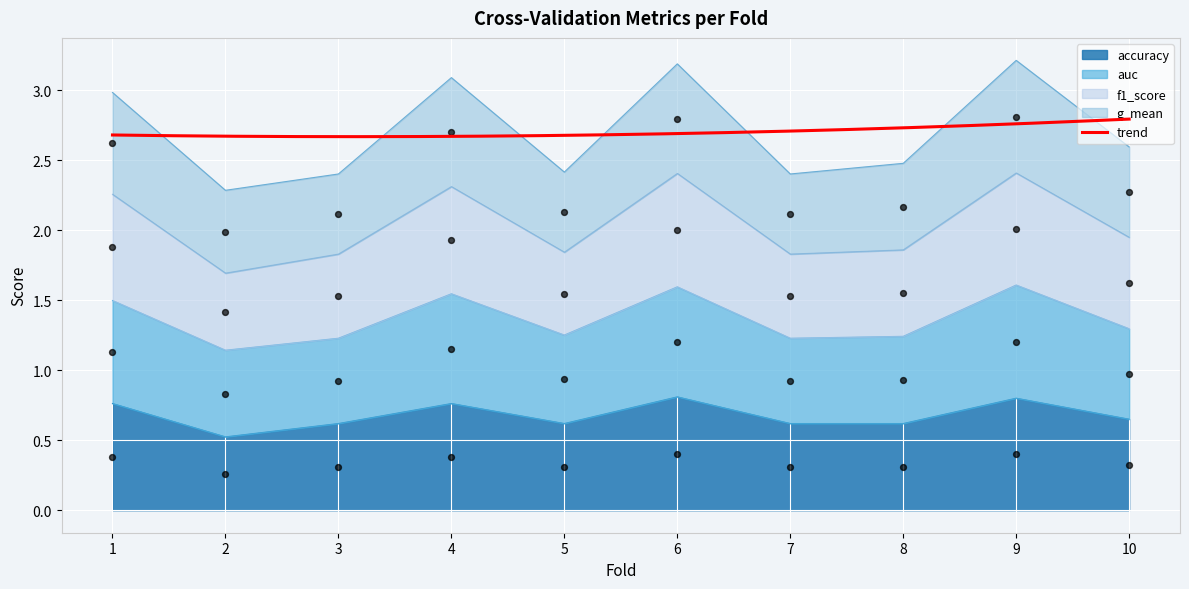

Which series contains the highest Y value?

auc